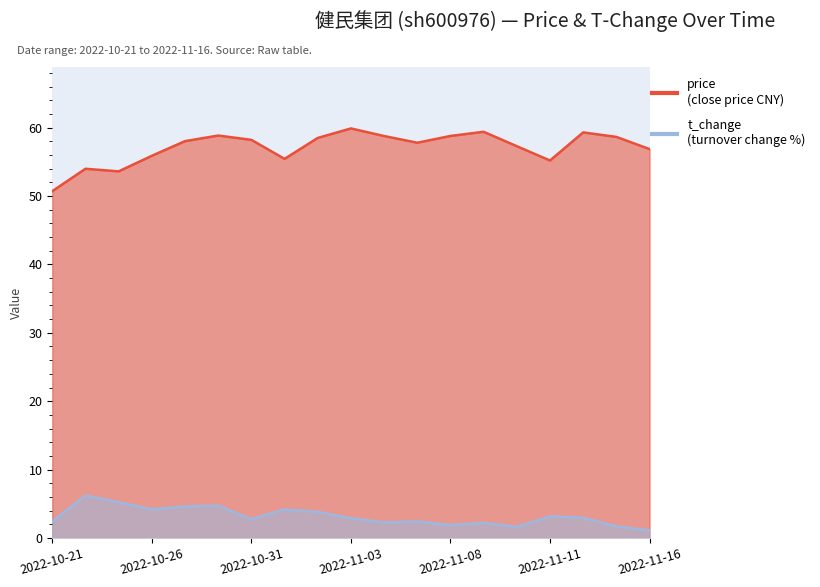

At which category does t_change reach its first local peak?

2022-10-24